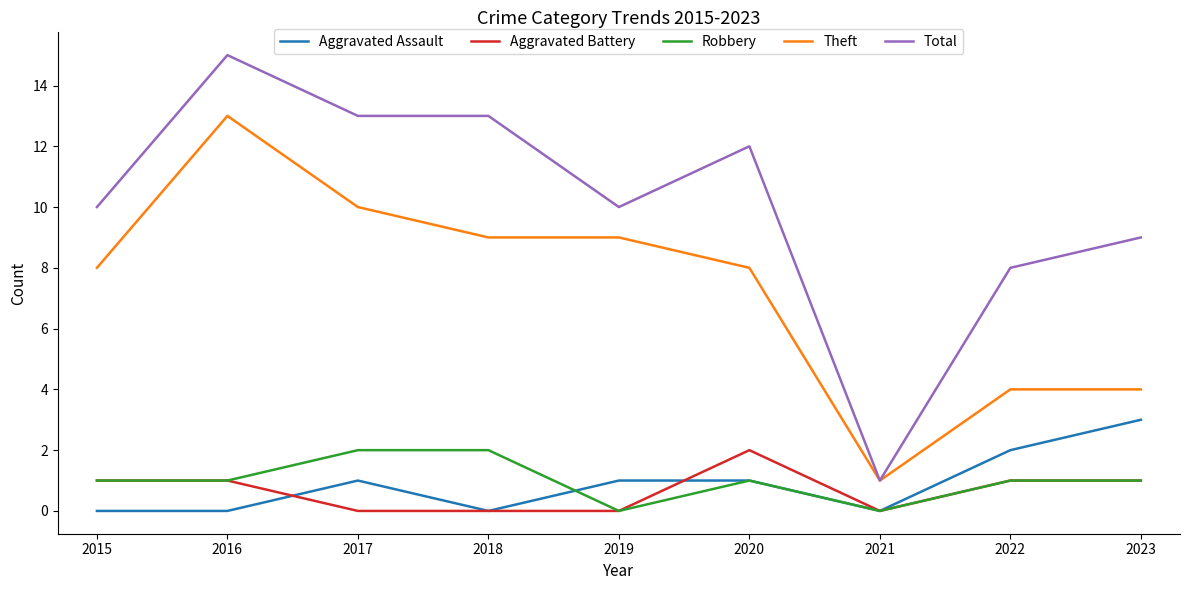

The value of Aggravated Assault at 2016 is -1. True or false?

False